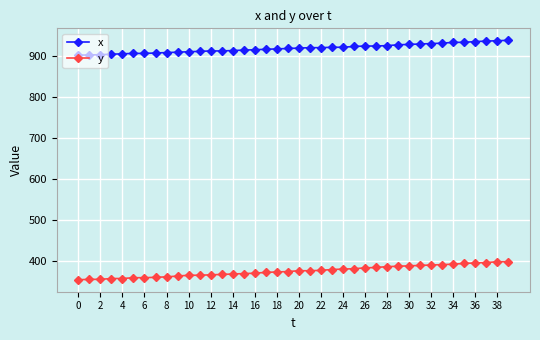

What is the lowest value of the y series?

353